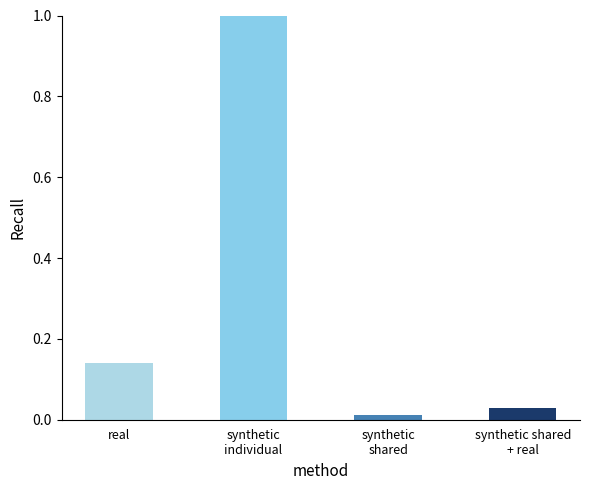

Which category has the lowest value across all series?

synthetic
shared